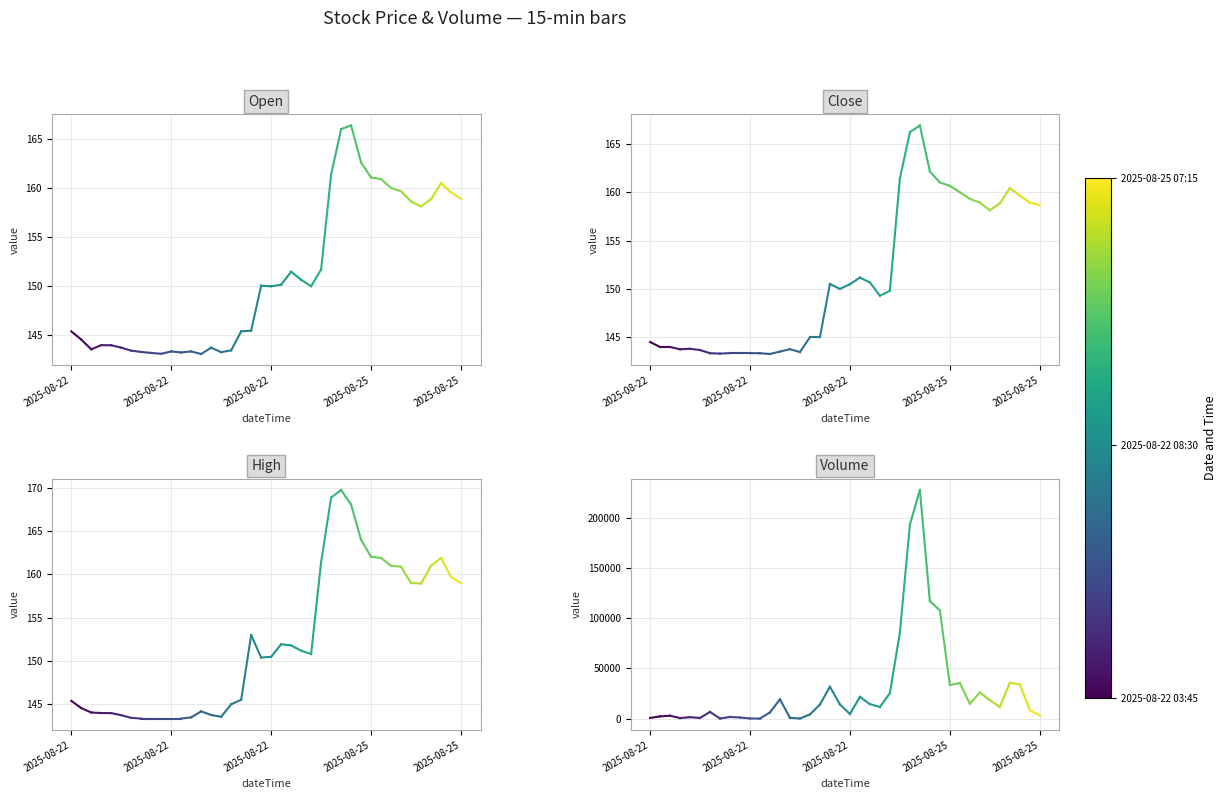

How many Open values are between 144 and 145?

1